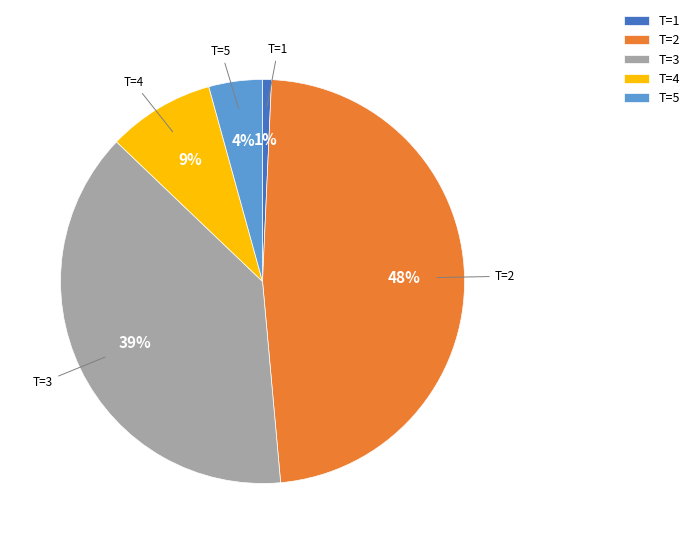

Do T=5 and T=2 together represent more than half of the pie?

Yes